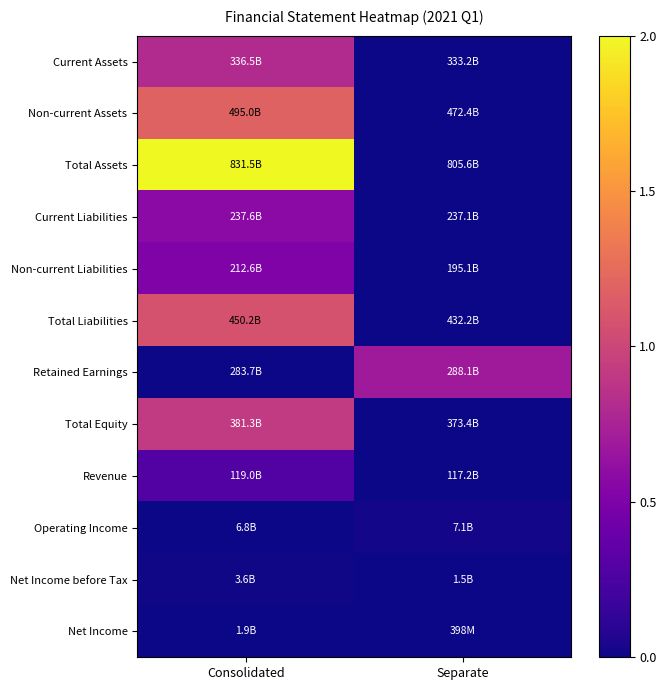

At which category is the sum across all series the highest?

Consolidated